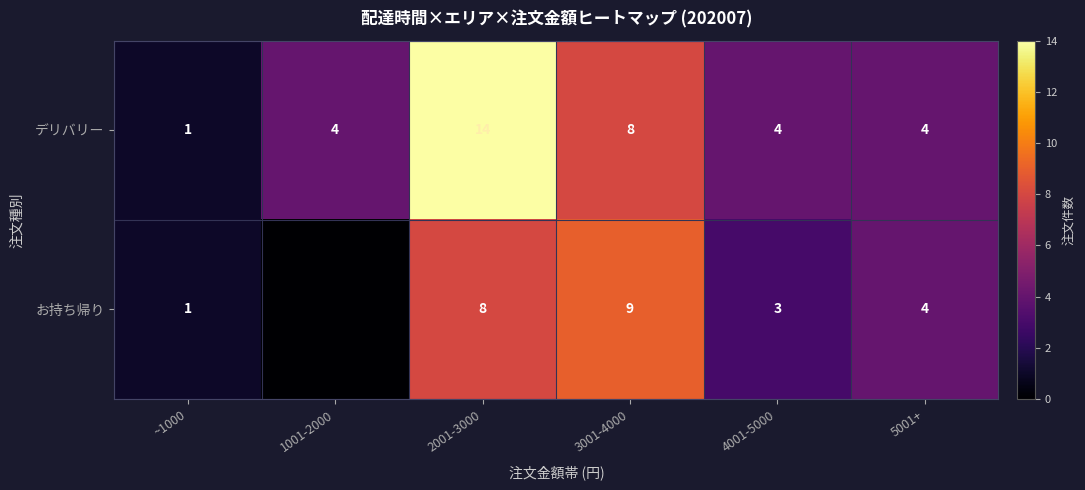

How many デリバリー values are between 4 and 8?

4